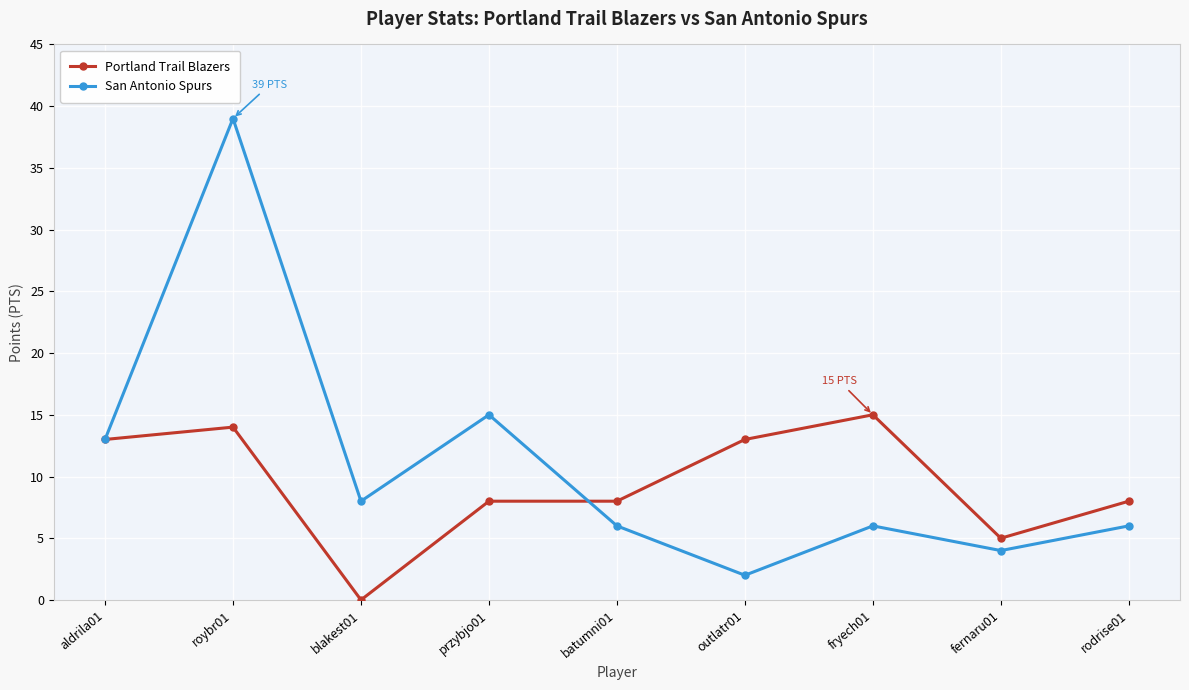

At how many categories does at least one series exceed 33?

1